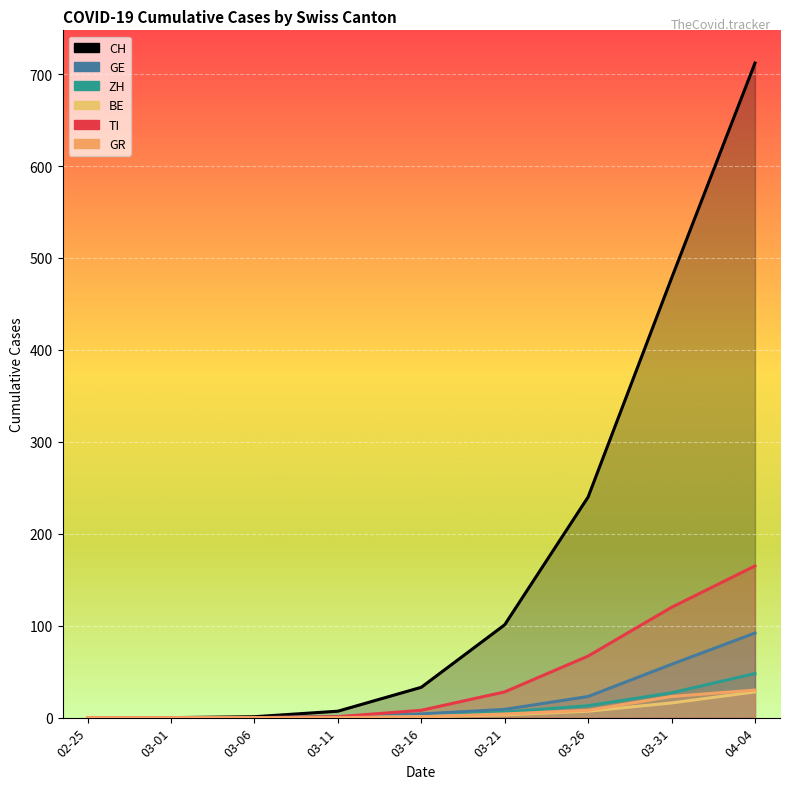

What is the difference between the maximum and minimum values in the GR series?

30